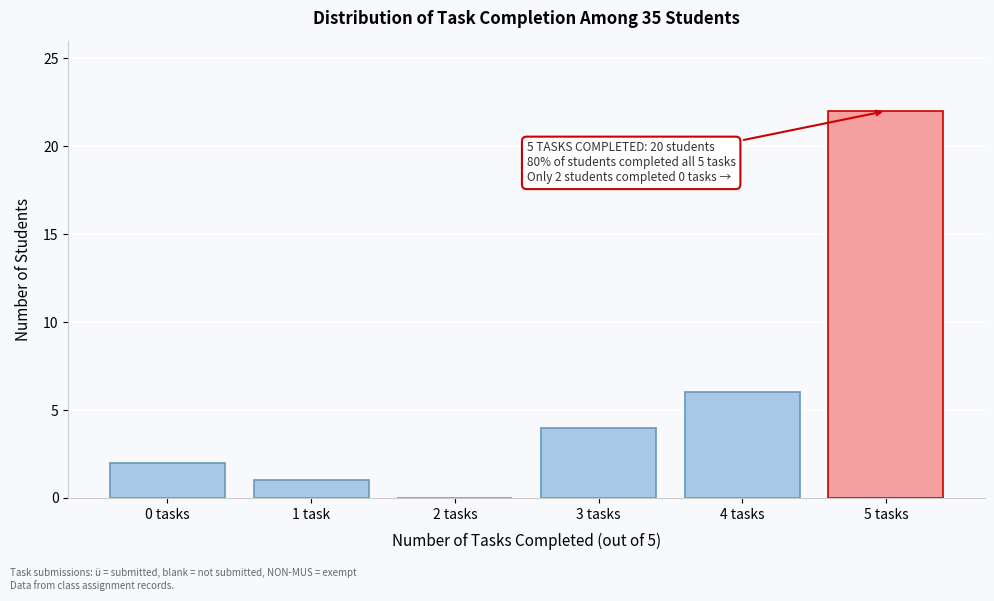

Reading right to left, list all the values displayed in this chart.

5 tasks=22	4 tasks=6	3 tasks=4	2 tasks=0	1 task=1	0 tasks=2